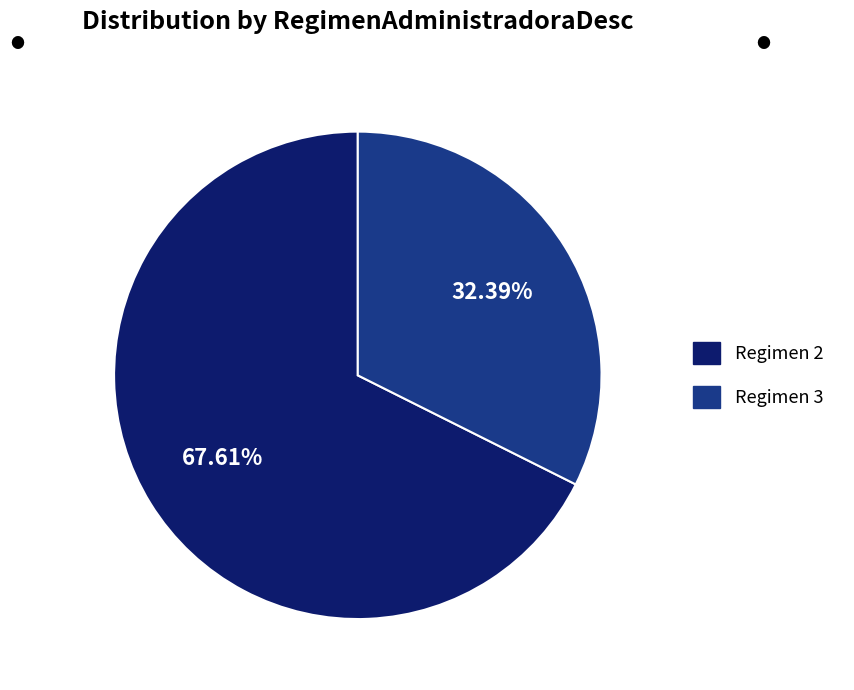

Is there any slice that represents more than half of the pie?

Yes